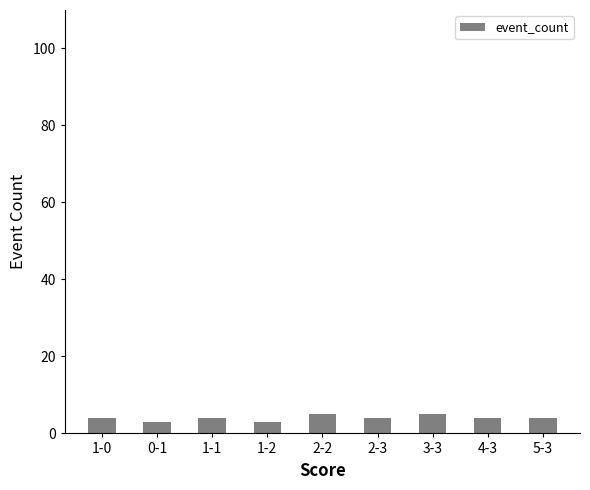

How many distinct data groups are displayed?

1